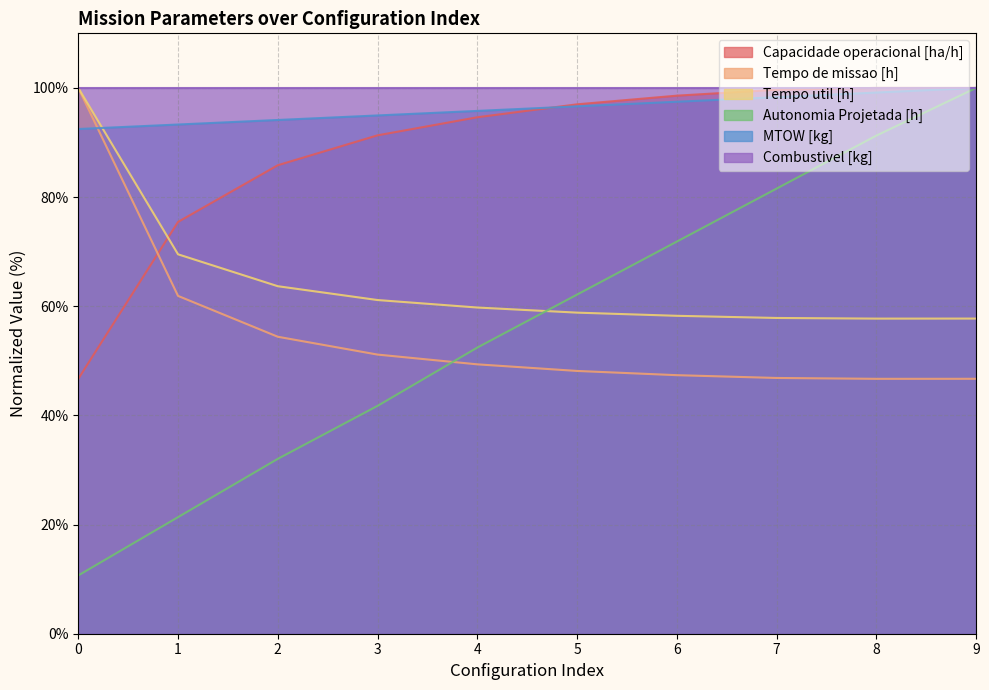

True or false: Autonomia Projetada [h] has more than 1 interior local peaks.

False